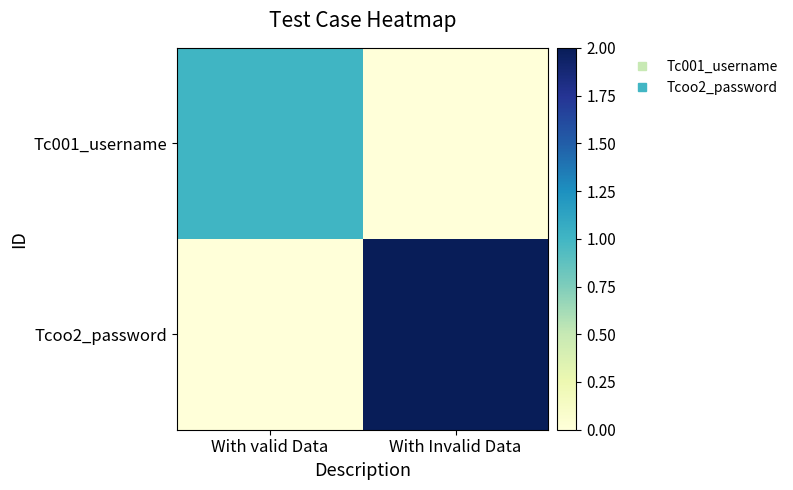

Which series changed the most between With valid Data and With Invalid Data?

Tcoo2_password